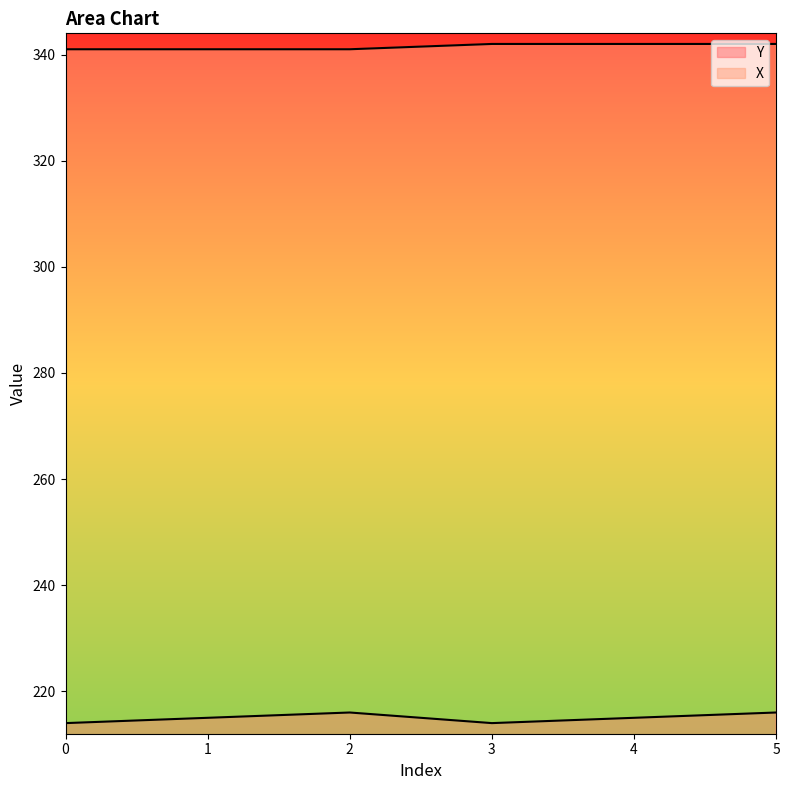

What is the difference between the maximum and minimum values in the X series?

1